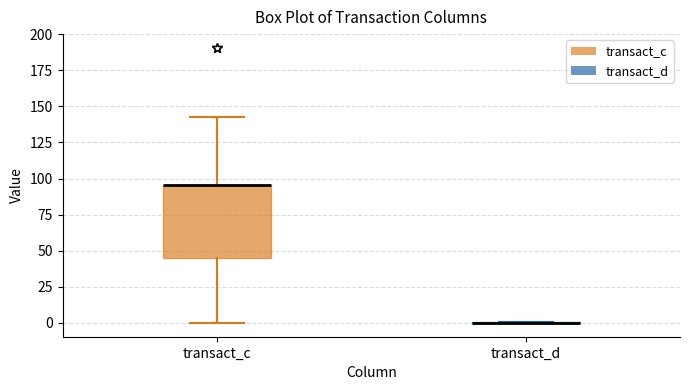

Where does the lower whisker of the box for transact_c end on the y-axis? The values are not printed on the chart, so give them approximately, as read against the axis.

0